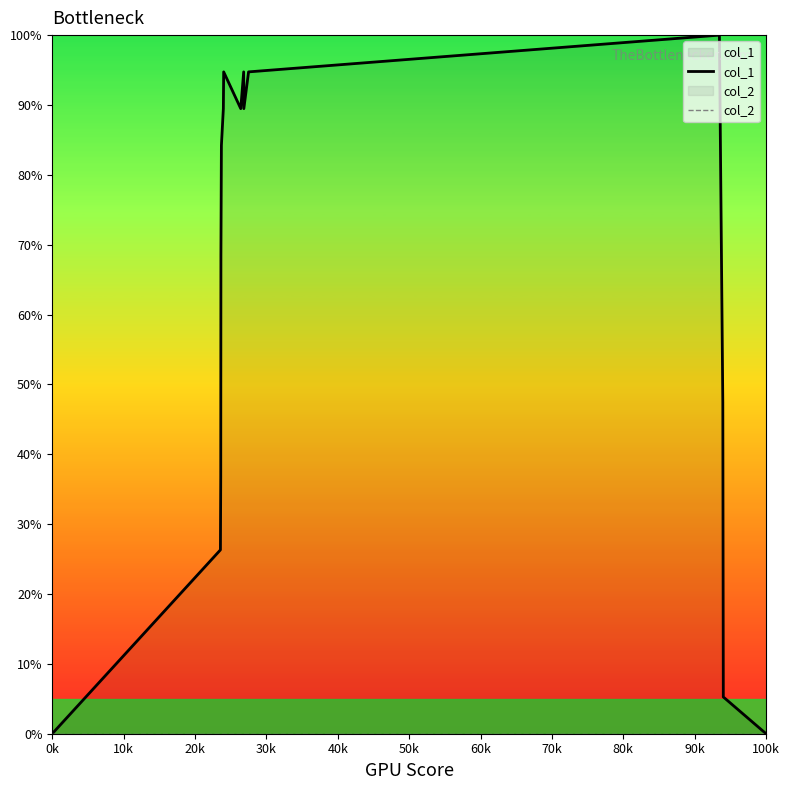

Which series has the largest total across all categories?

col_1